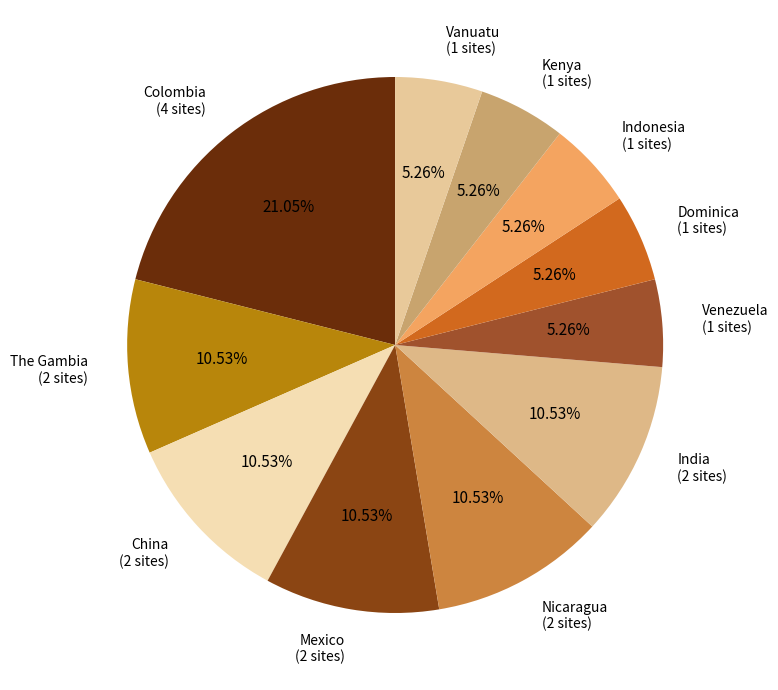

How many slices are in this pie chart?

11